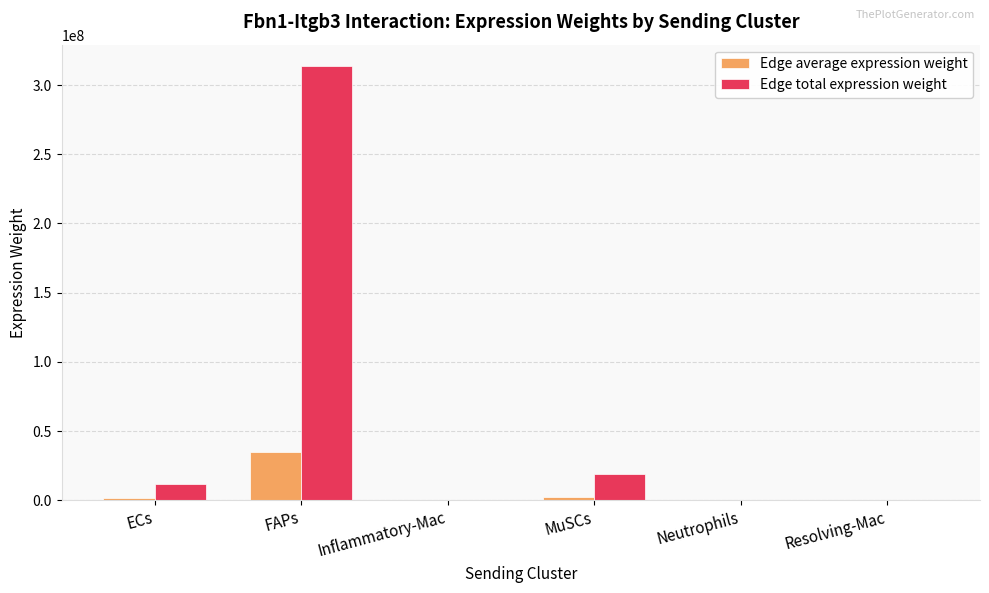

Which series changed the most between FAPs and Neutrophils?

Edge total expression weight